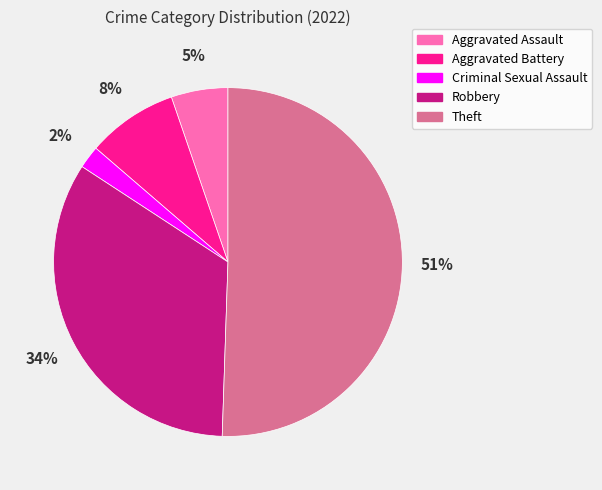

To the nearest percent, what is the average slice percentage?

20%